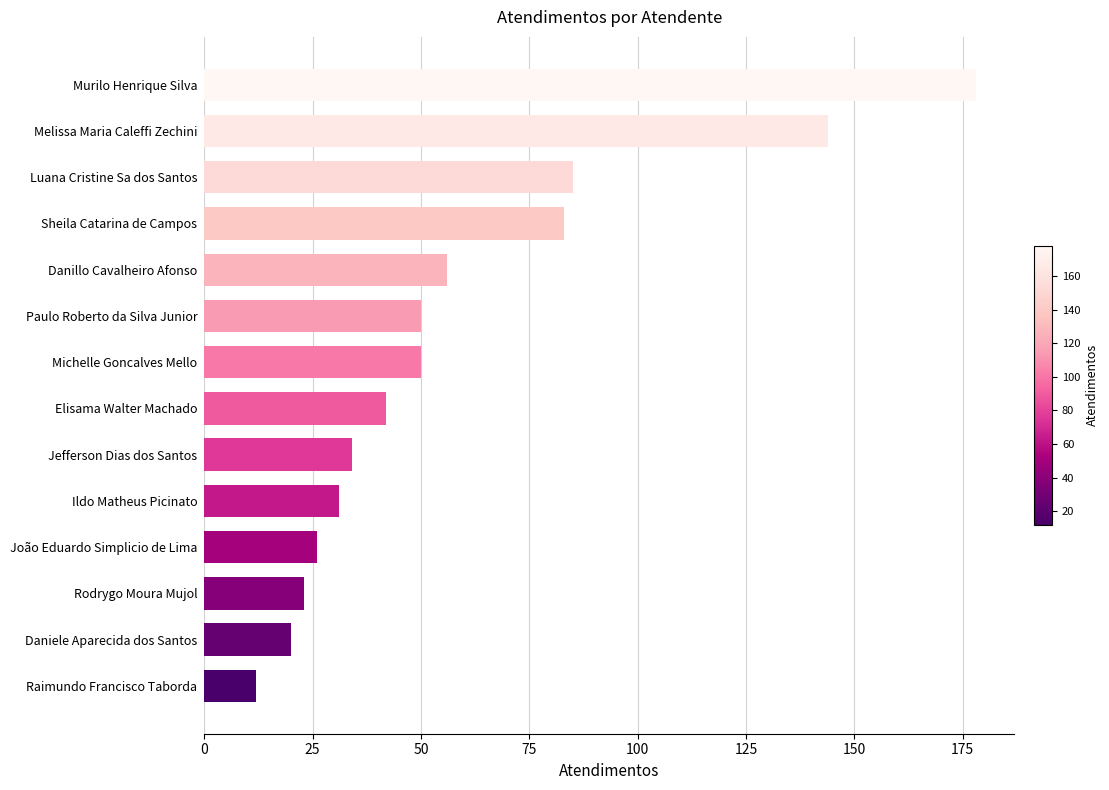

What is the ratio of the value at Luana Cristine Sa dos Santos to the value at Elisama Walter Machado?

2.0